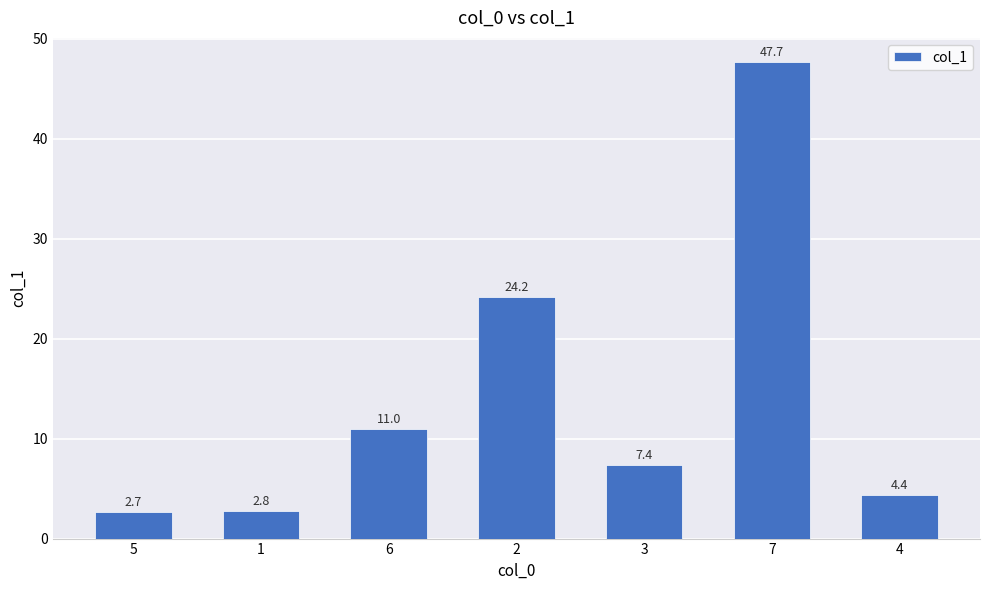

Reading left to right, list all the values displayed in this chart.

5=2.7	1=2.8	6=11.0	2=24.2	3=7.4	7=47.7	4=4.4